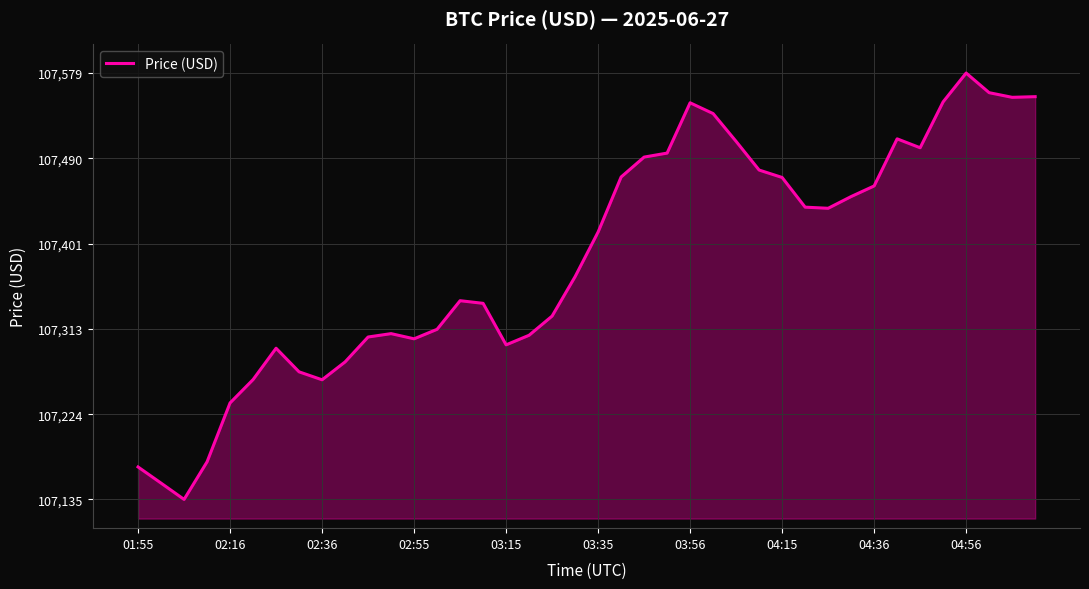

What is the greatest value displayed?

107579.5